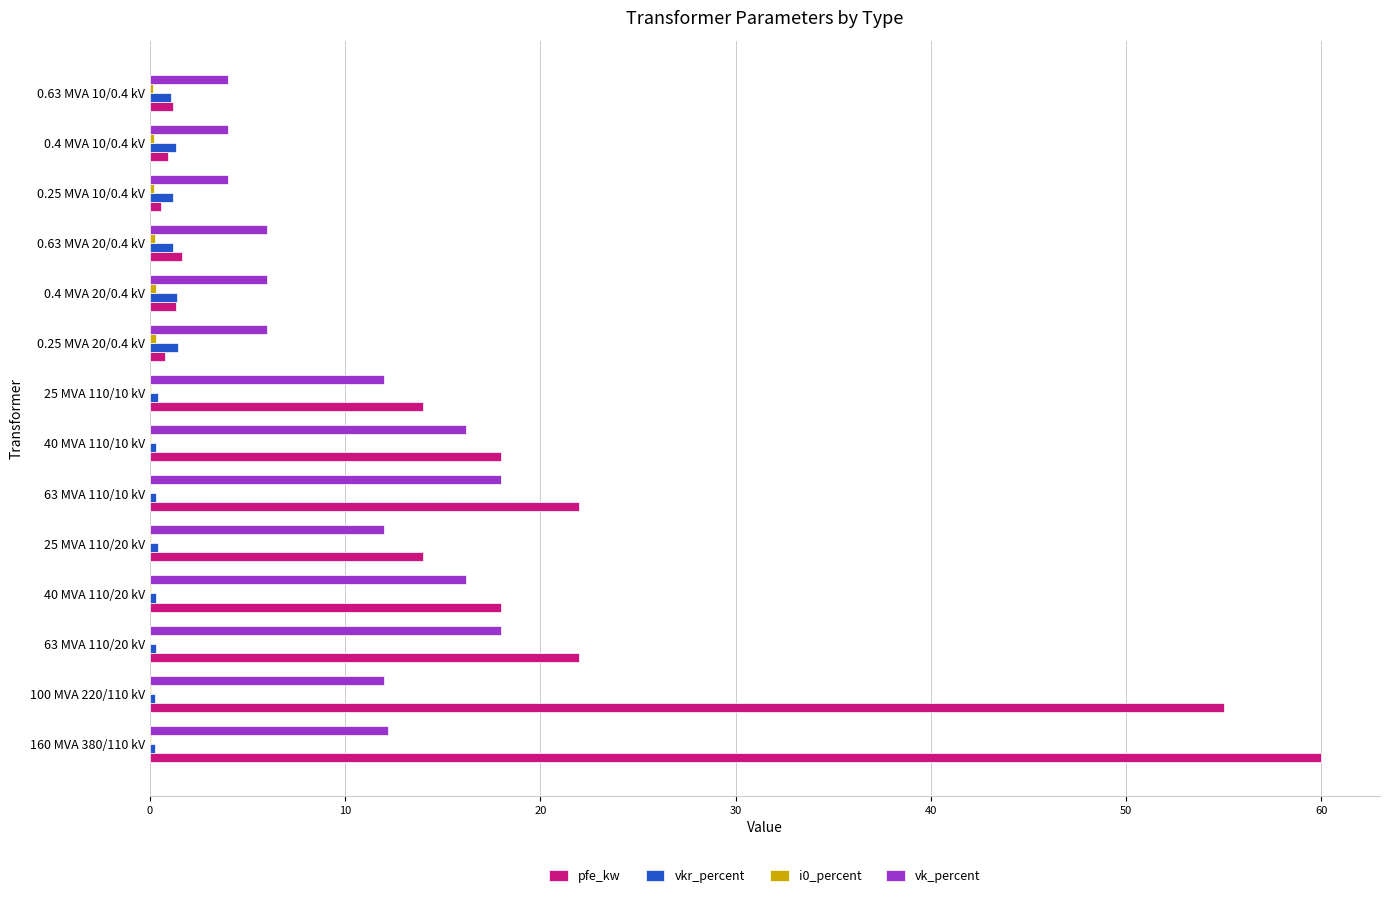

True or false: pfe_kw has a value of 8.9 at 25 MVA 110/20 kV.

False